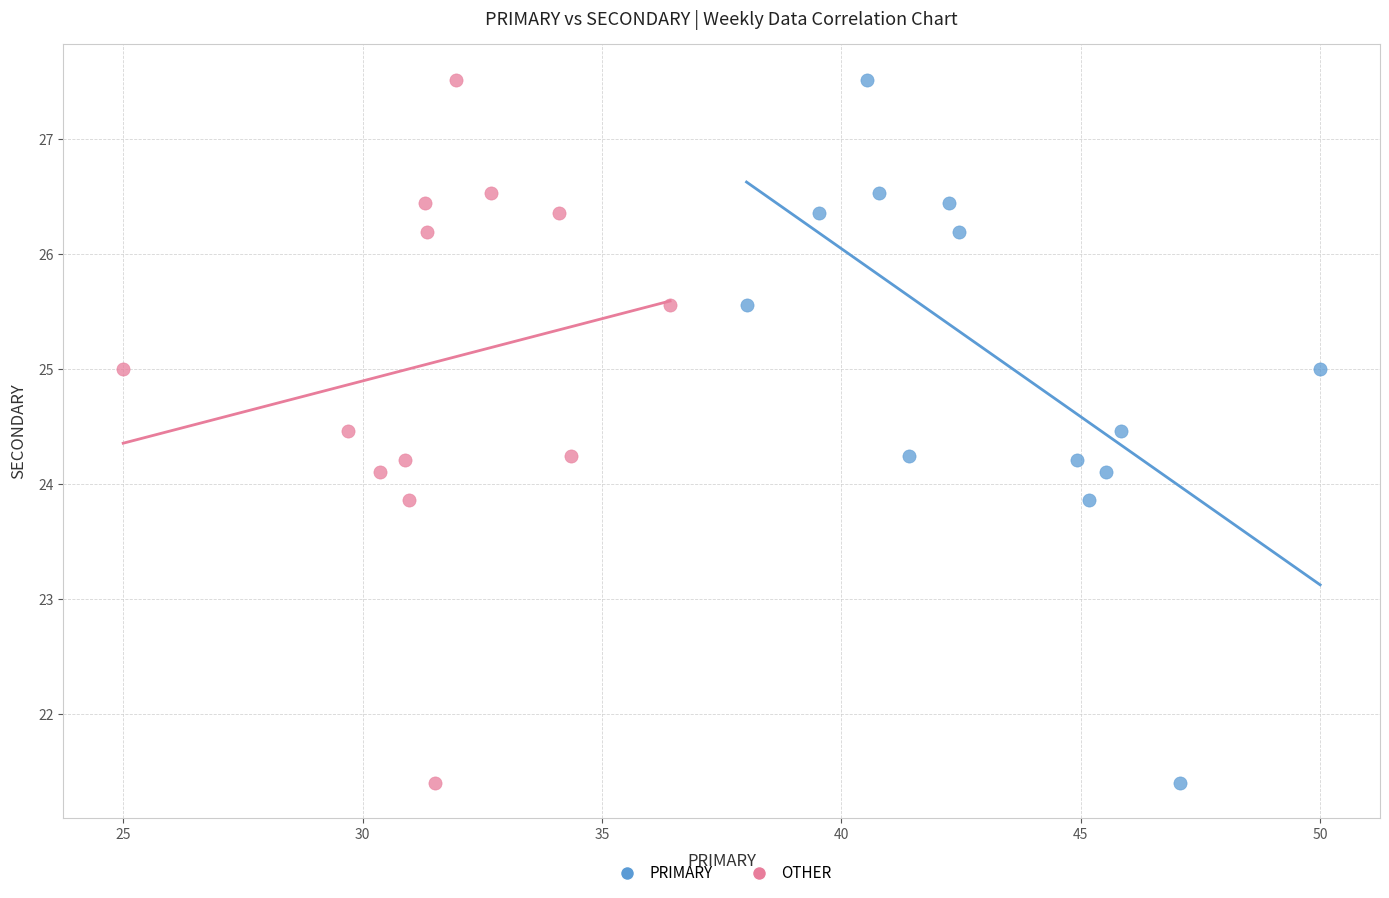

What are all the series names shown in the legend?

PRIMARY, OTHER